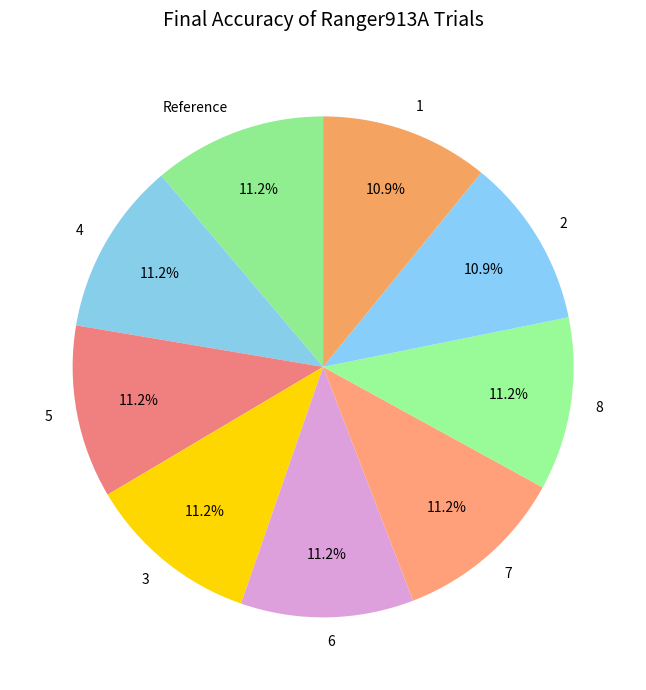

Do 4 and 6 together represent more than half of the pie?

No